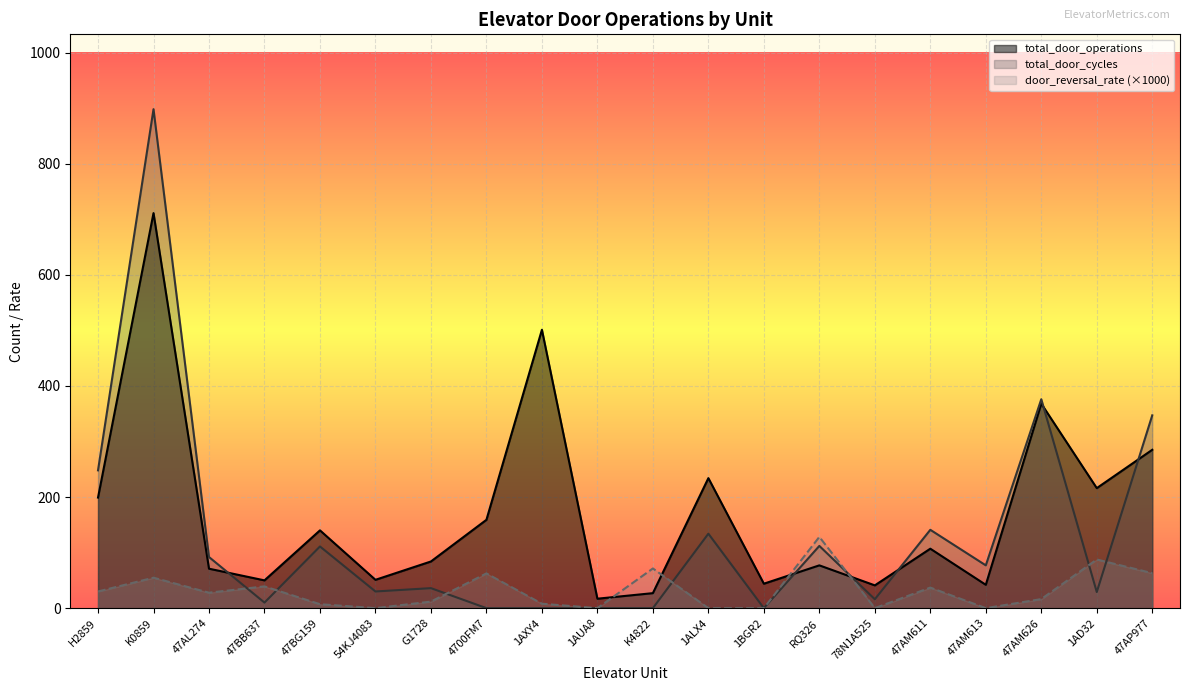

At which label is total_door_operations closest to 364?

47AM626